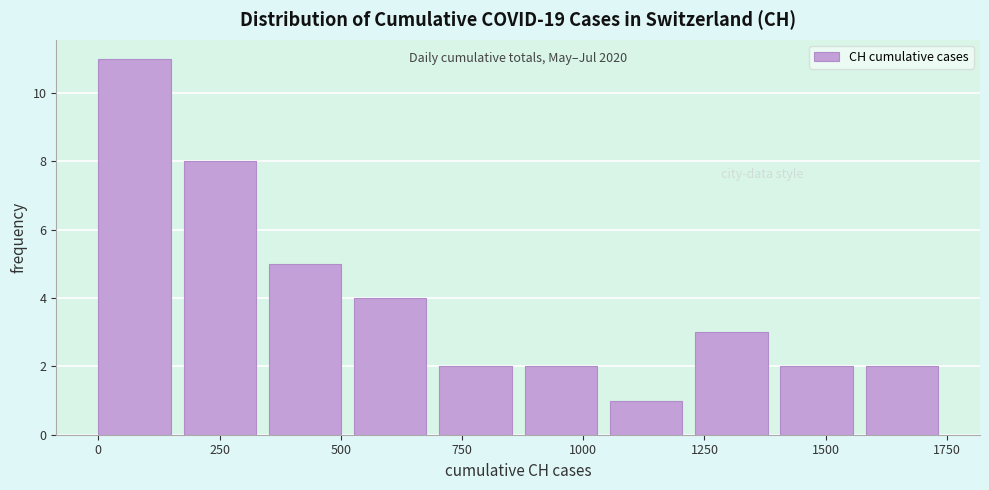

Read against the x-axis, roughly where is the centre of the tallest bar?

50